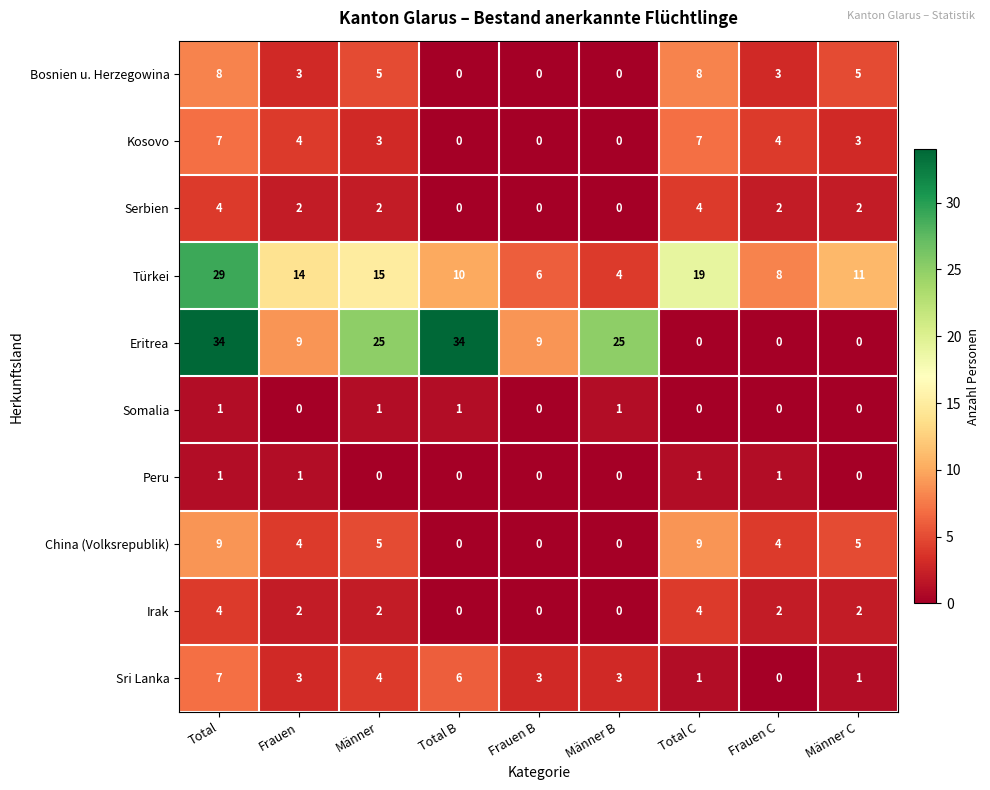

How many distinct data groups are displayed?

10